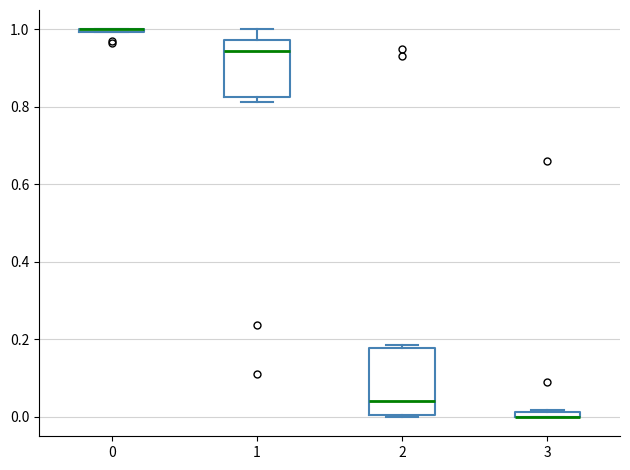

Comparing the boxes themselves (not the whiskers), which one is the tallest?

2